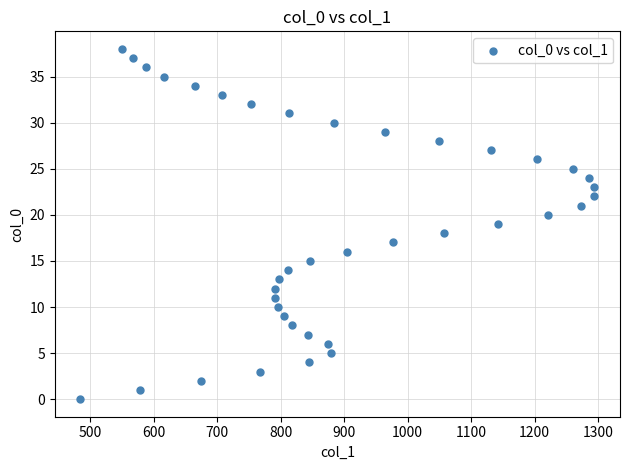

What is the range of Y values (max minus min)?

38